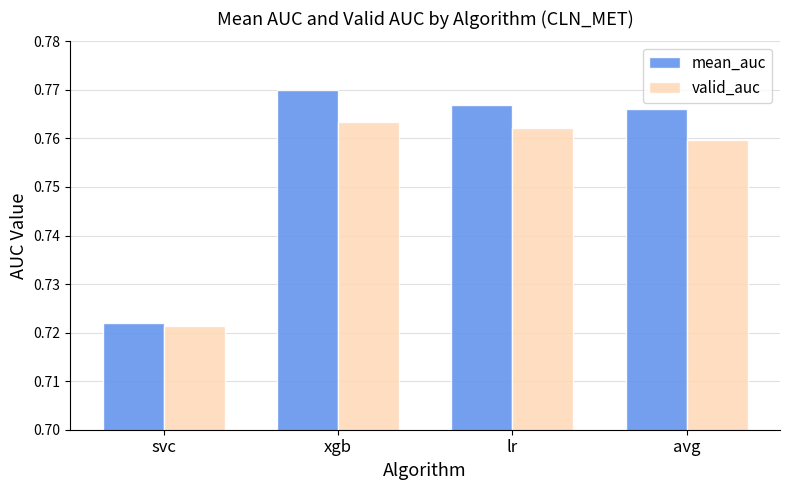

The valid_auc series shows 0.3 at avg. True or false?

False